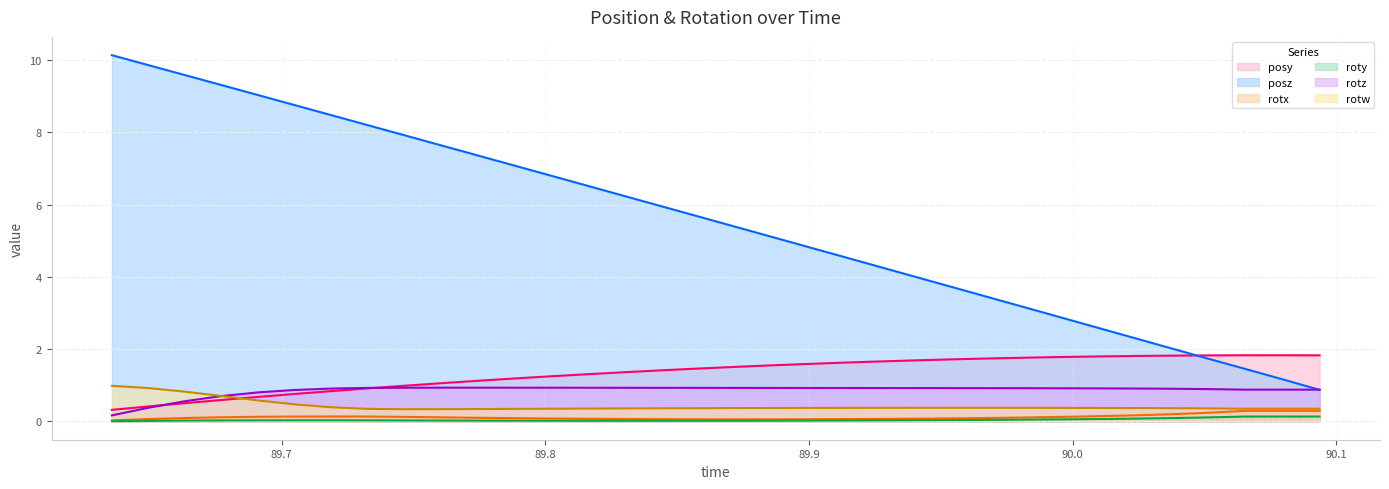

True or false: posy has more than 1 interior local peaks.

False